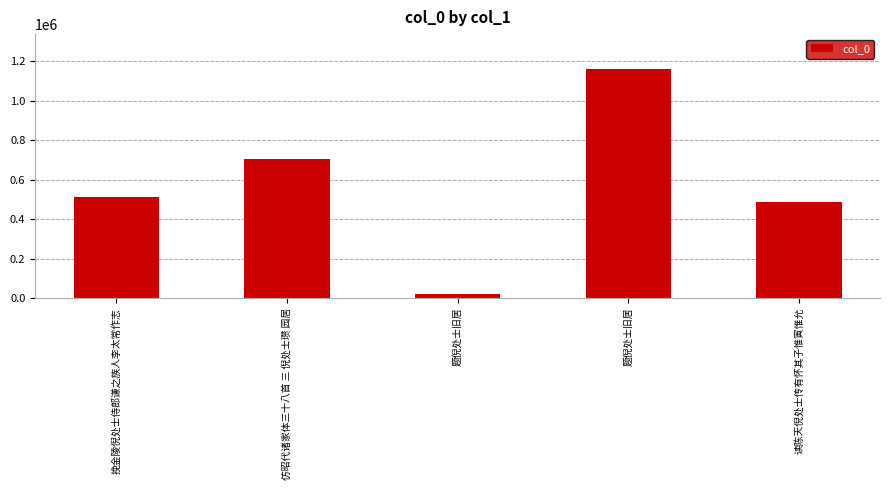

Read the value at 挽金陵倪处士侍郎谦之族人李太常作志.

513495